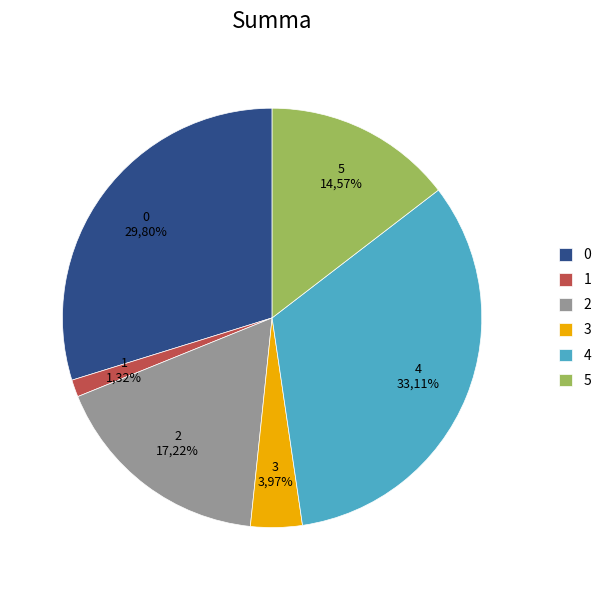

The 3 slice represents 4% of the pie. True or false?

True